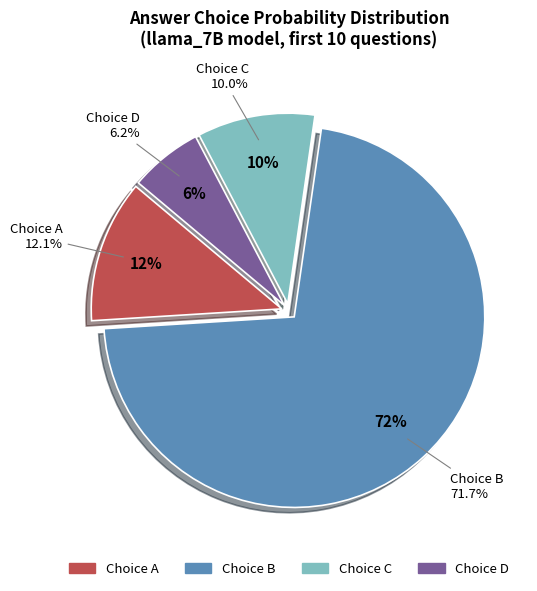

Combined, do D and 5 account for over 50%?

No